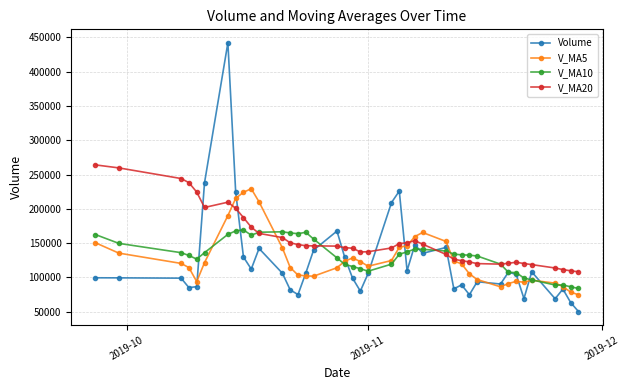

Which series has the largest range (max minus min)?

Volume